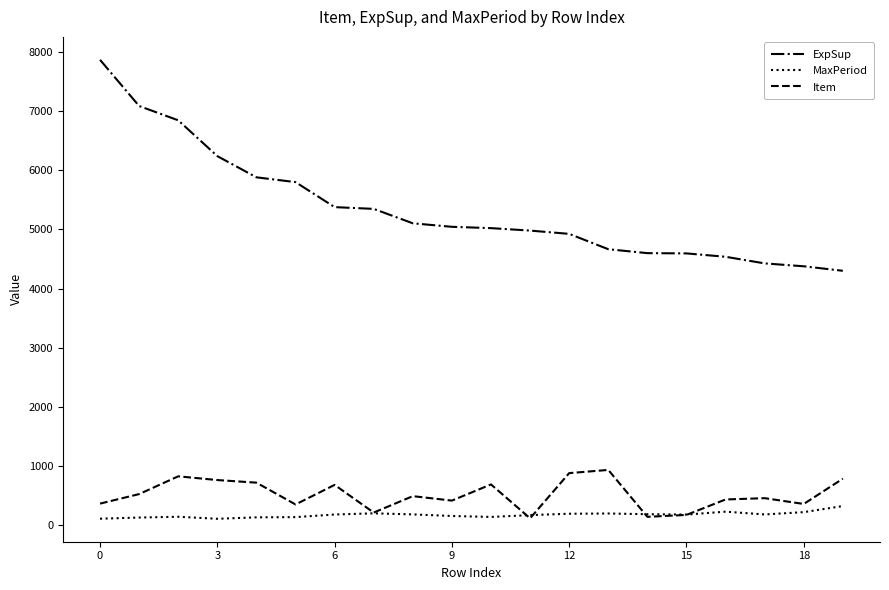

True or false: ExpSup and MaxPeriod intersect in this chart.

False